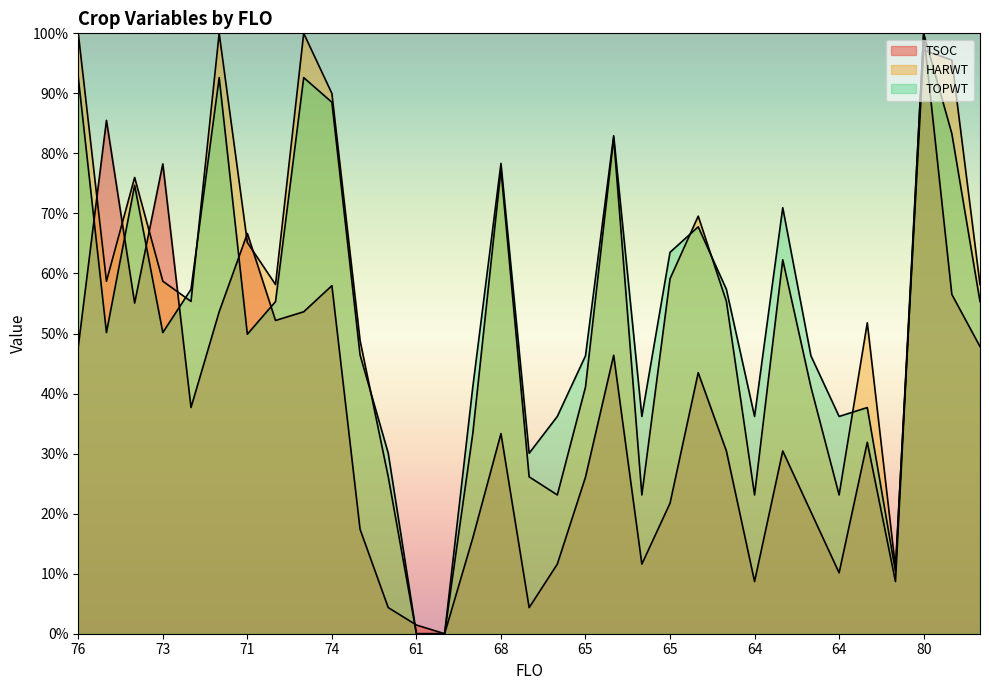

How many lines are shown in the chart?

3